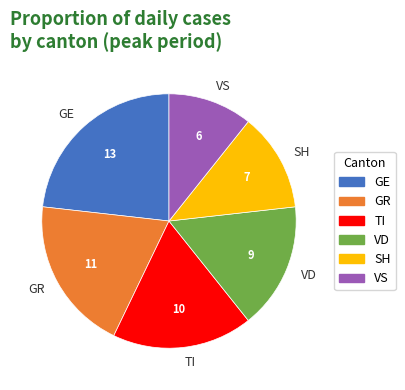

Which slice is the smallest?

VS